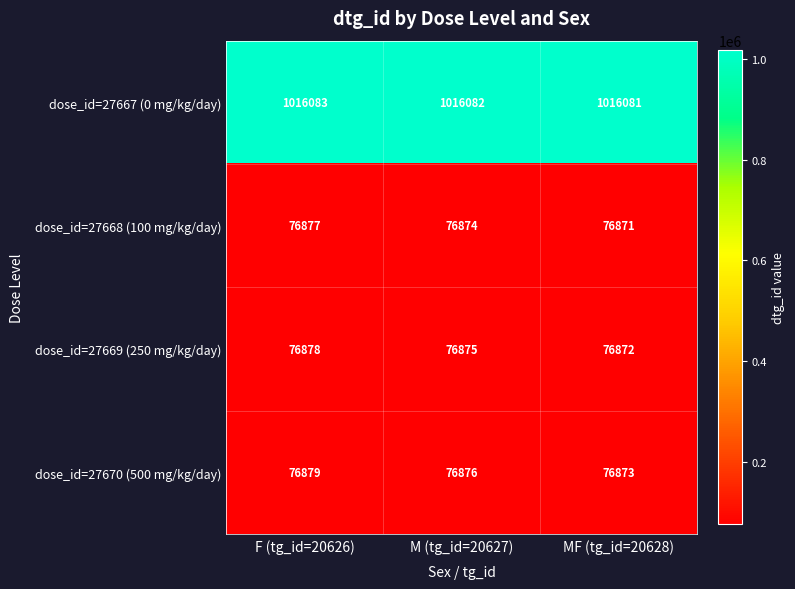

How many categories are shown in the chart?

3